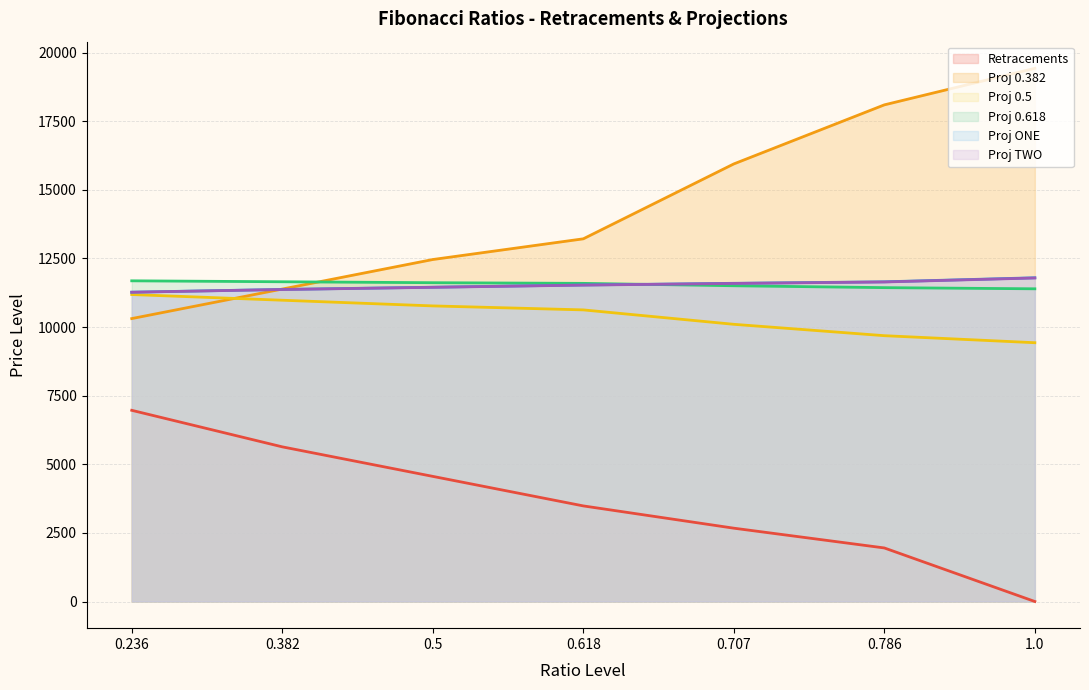

What is the average value of the Proj 0.618 series?

11554.6